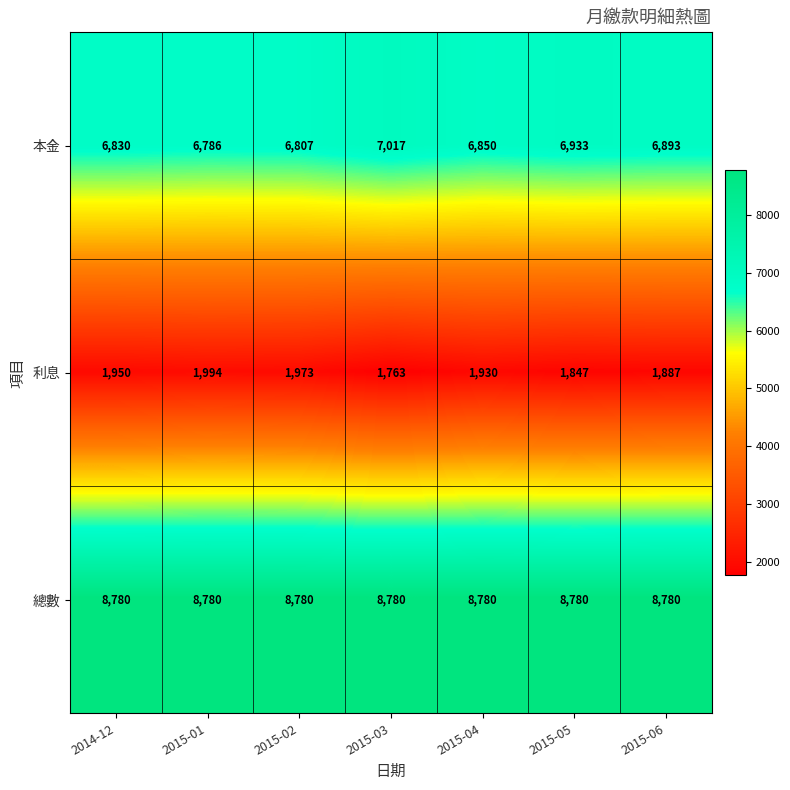

List the series in order of their peak value, highest first.

總數, 本金, 利息